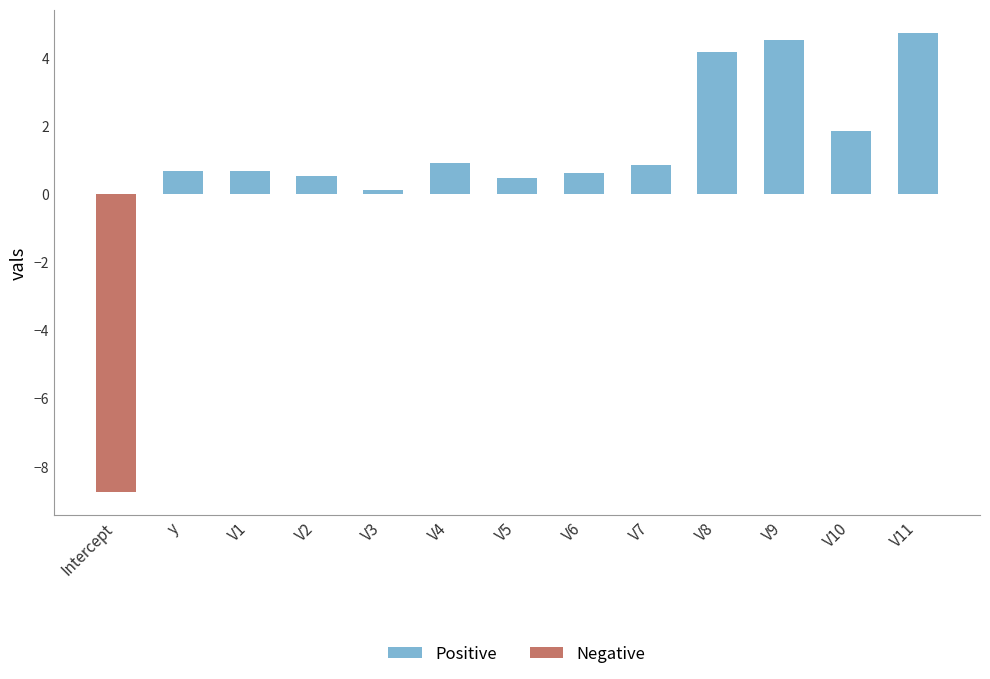

Which series changed the most between V3 and V7?

Positive